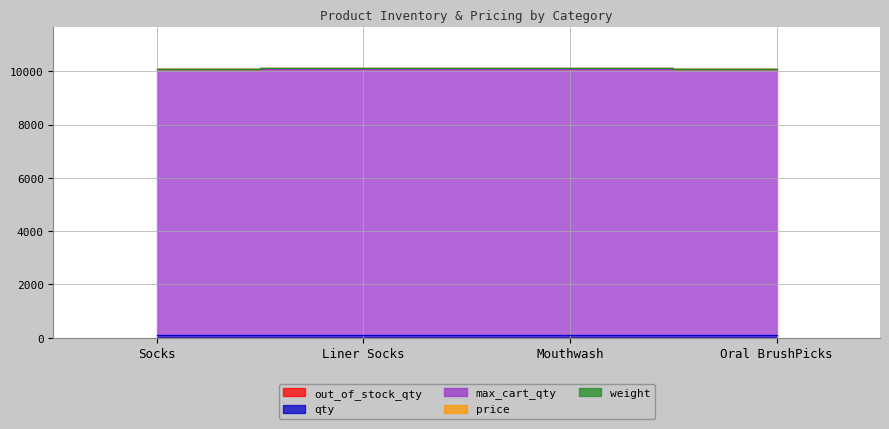

Is it true that qty equals 100.0 at Oral BrushPicks?

True